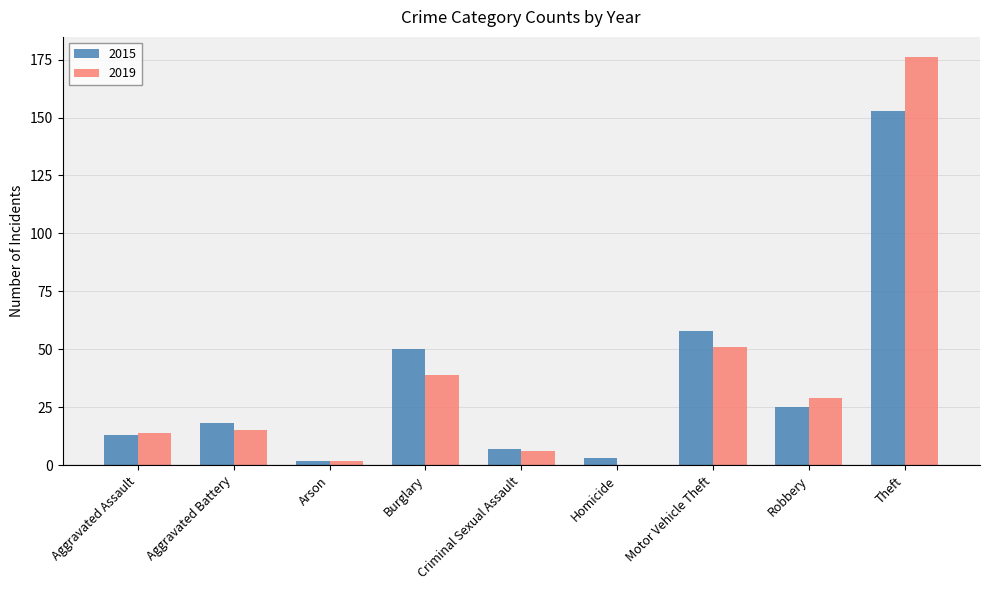

What is the total value across all series at Aggravated Assault?

27